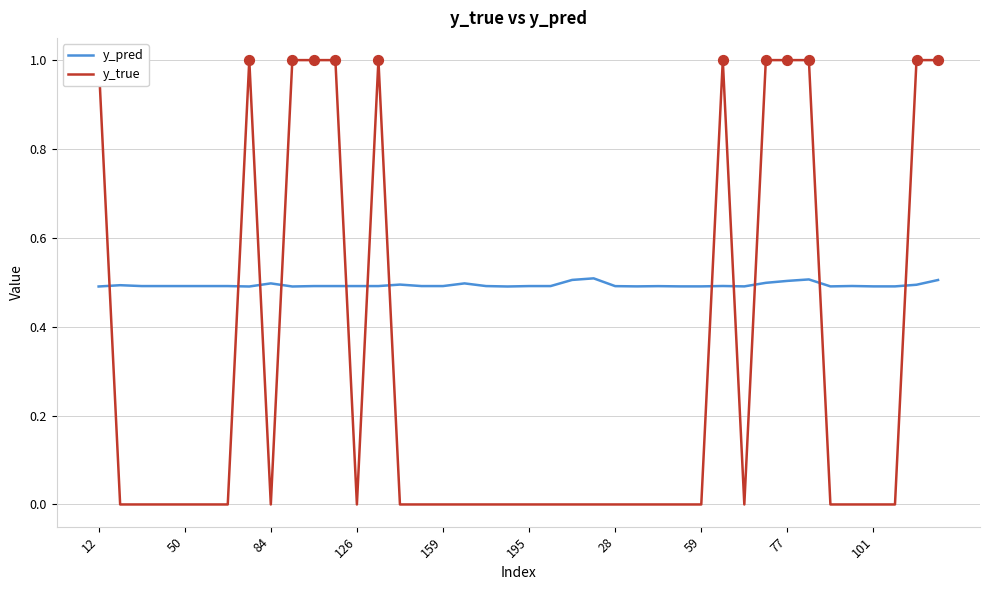

Which series contains the highest Y value?

y_true